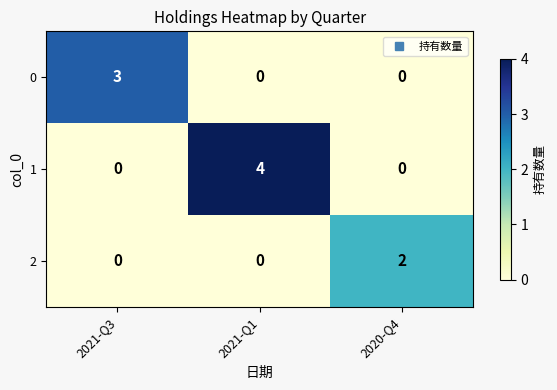

What is the spread (max minus min) of values at 2021-Q1?

4